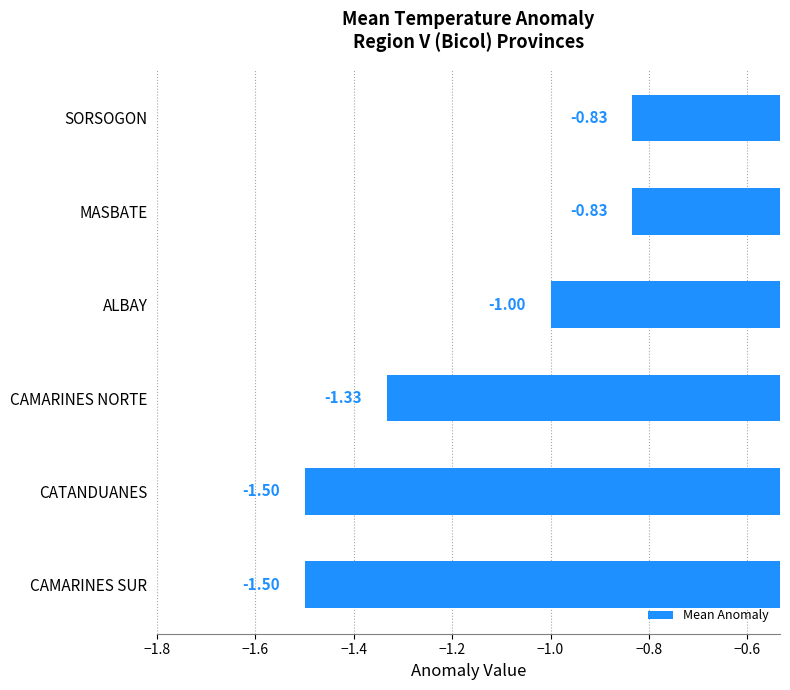

At which label is the value closest to -1?

ALBAY